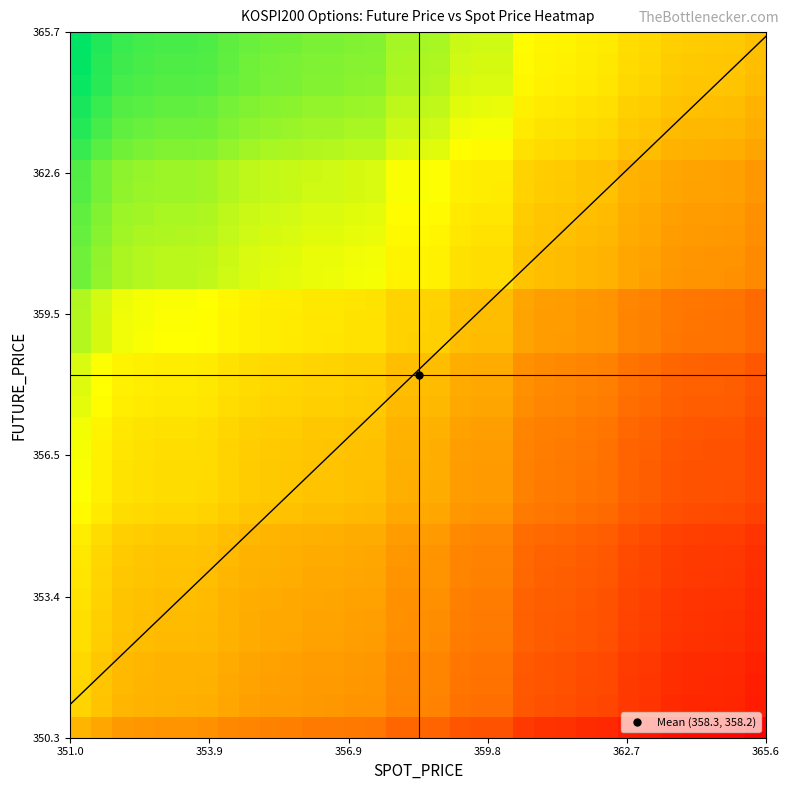

How many categories are shown in the chart?

33